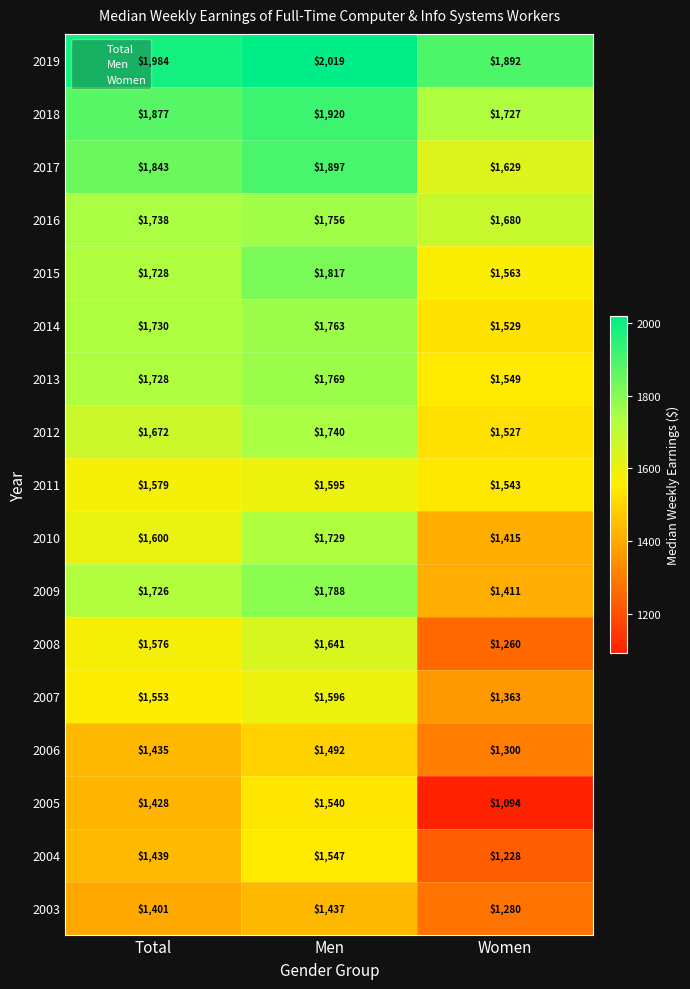

Rank the series at Men from highest to lowest value.

2019, 2018, 2017, 2015, 2009, 2013, 2014, 2016, 2012, 2010, 2008, 2007, 2011, 2004, 2005, 2006, 2003